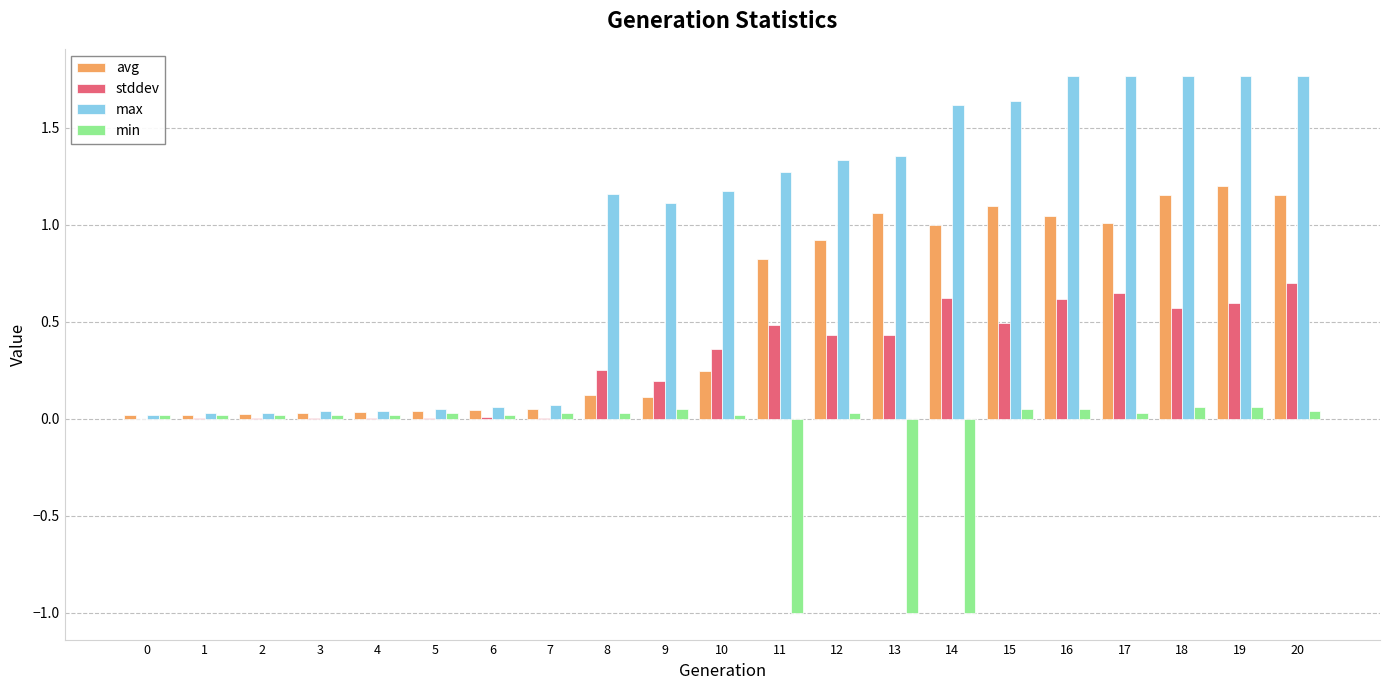

True or false: stddev has a value of 0.6 at 16.

True